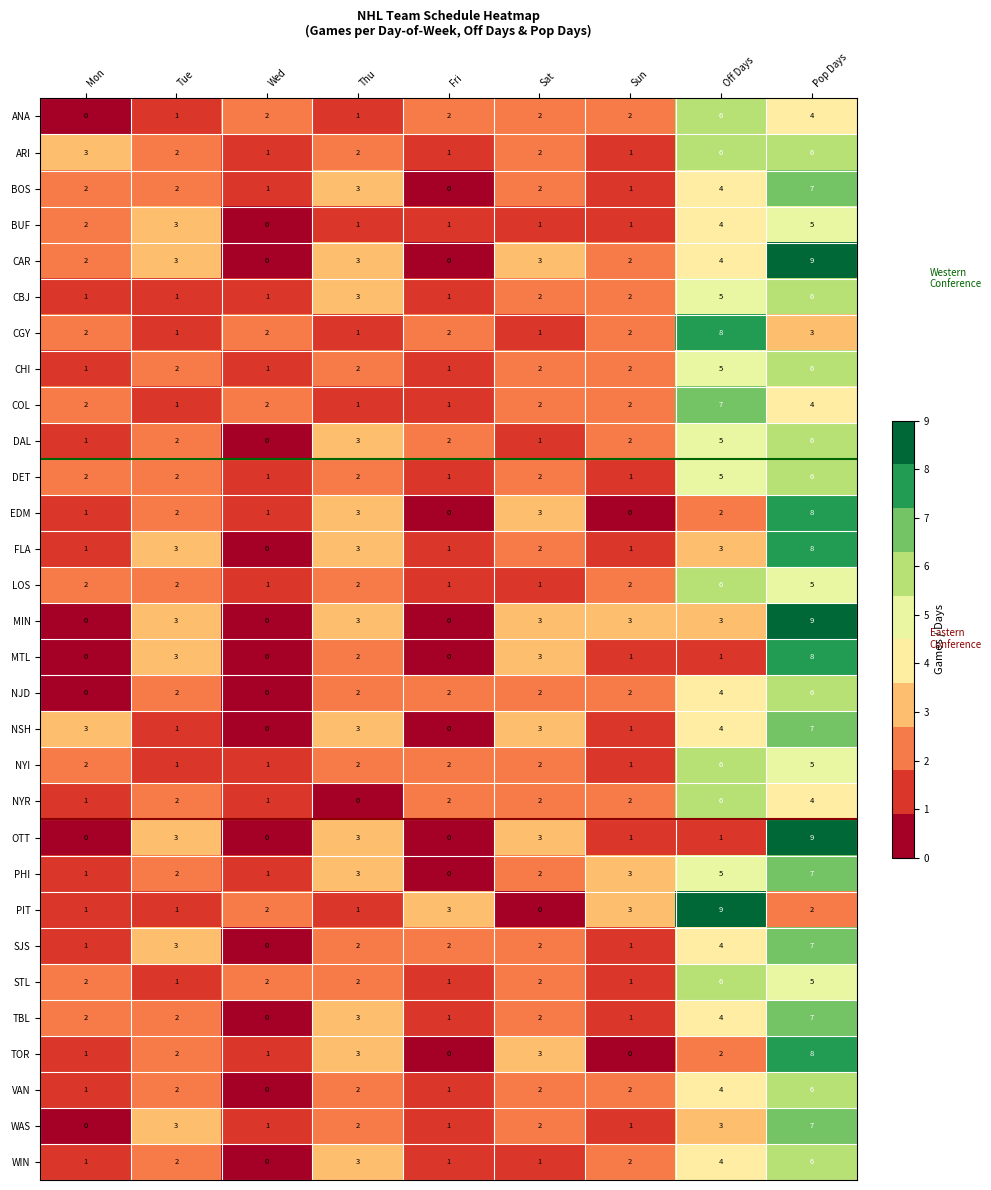

Count the COL values in the range 1 to 2.

7